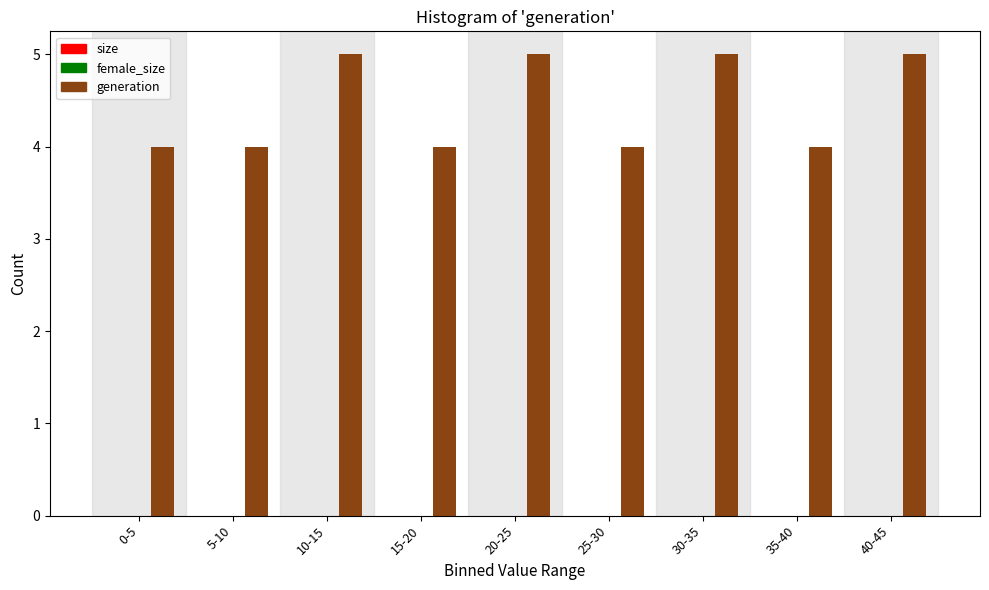

Reading left to right, transcribe all the data shown in this chart.

0-5=4	5-10=4	10-15=5	15-20=4	20-25=5	25-30=4	30-35=5	35-40=4	40-45=5